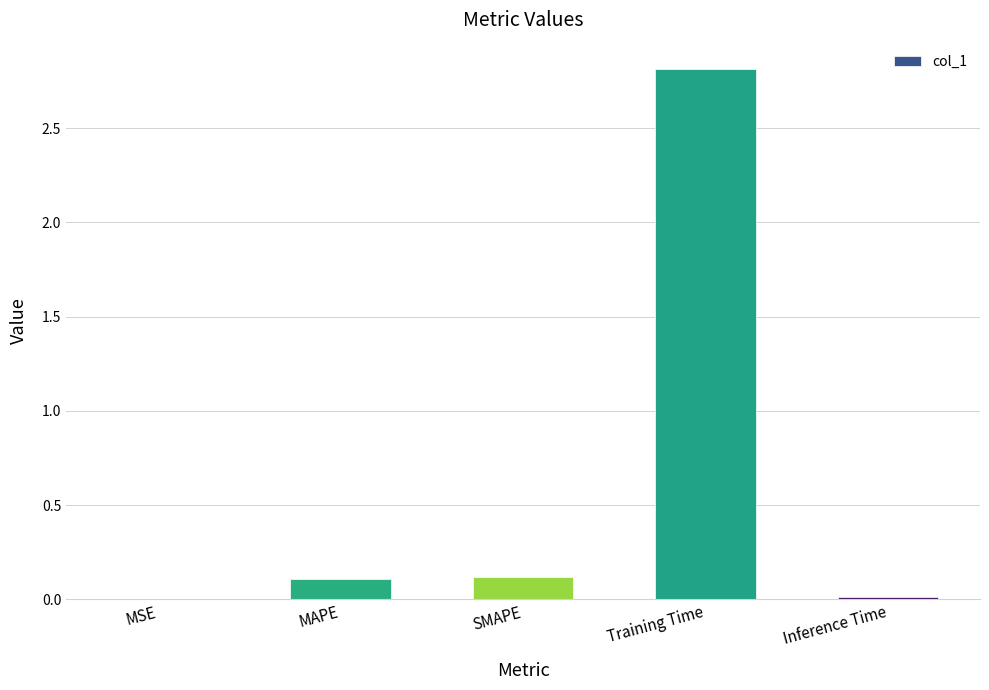

Which label corresponds to the largest value in the chart?

Training Time